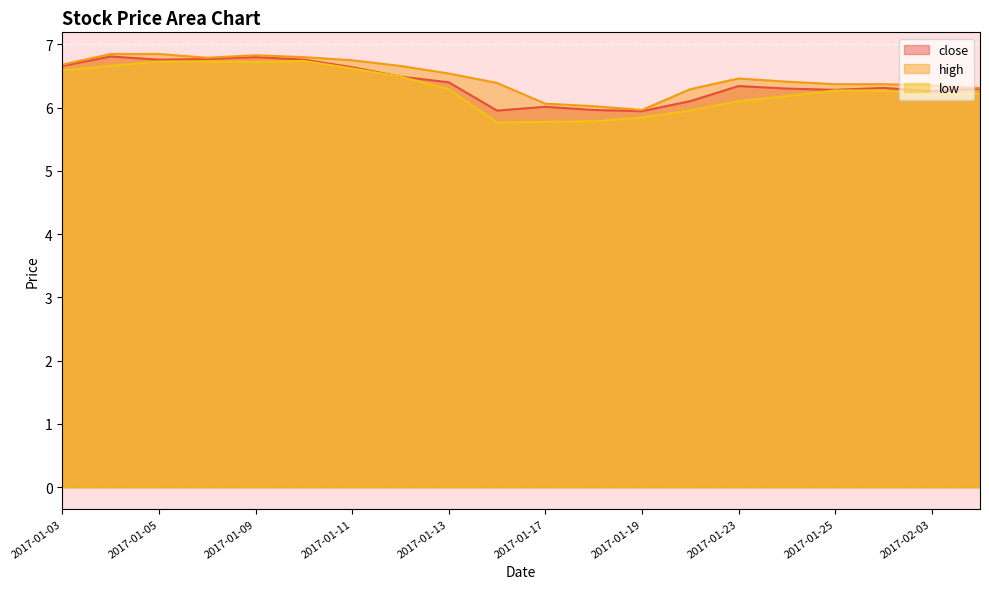

Is it true that low equals 6.6 at 2017-01-03?

True